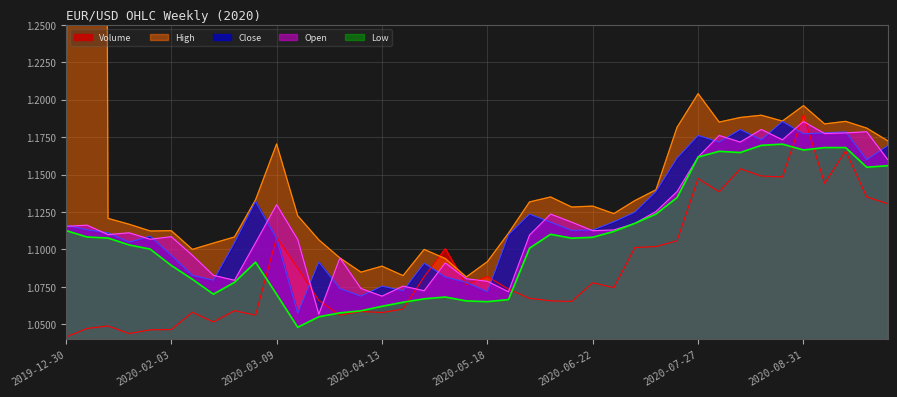

The Close series shows 0.5 at 2020-06-15. True or false?

False